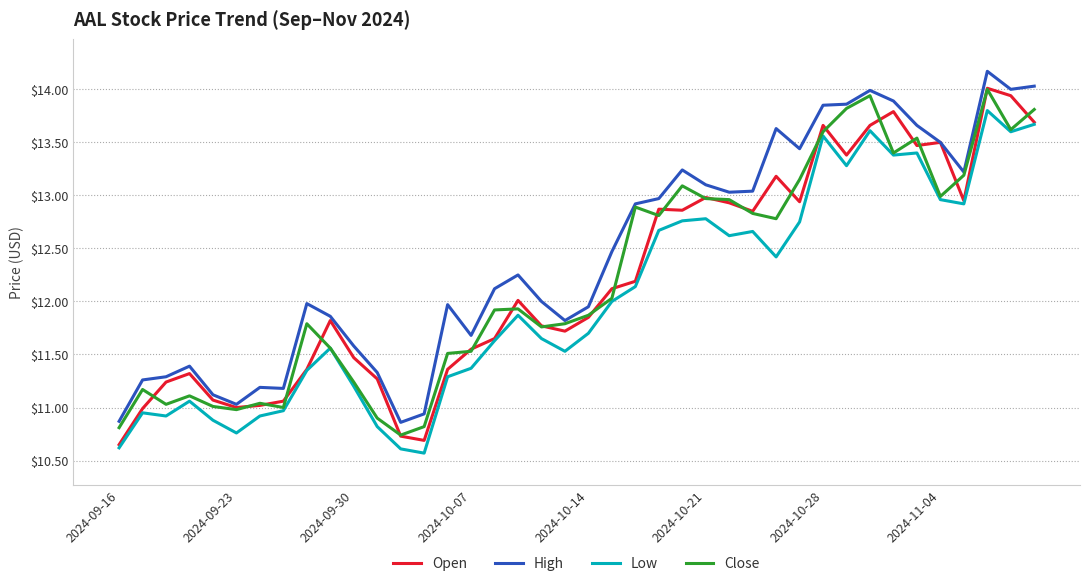

True or false: High and Low cross at least once.

False